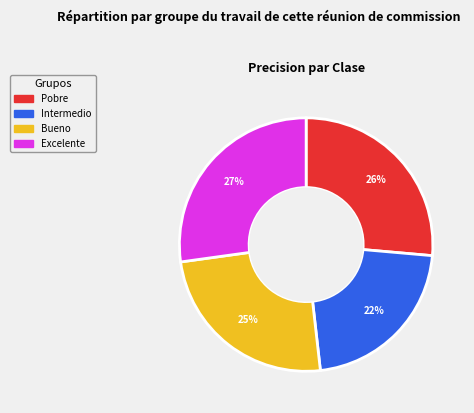

To the nearest percent, what is the difference between the Pobre and Excelente slice percentages?

1%